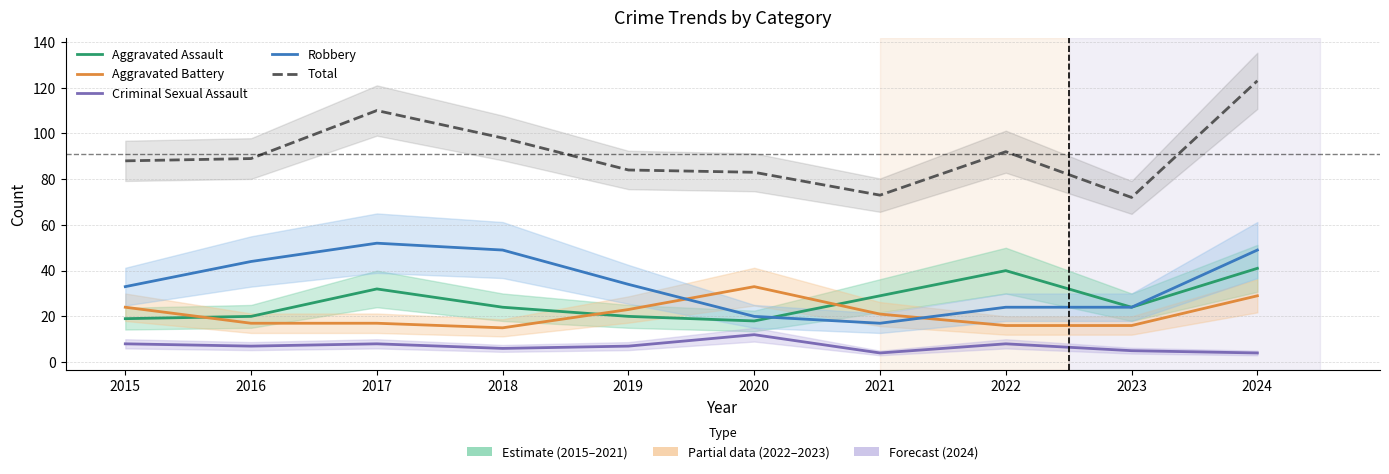

How many data points in Robbery are above 34?

4